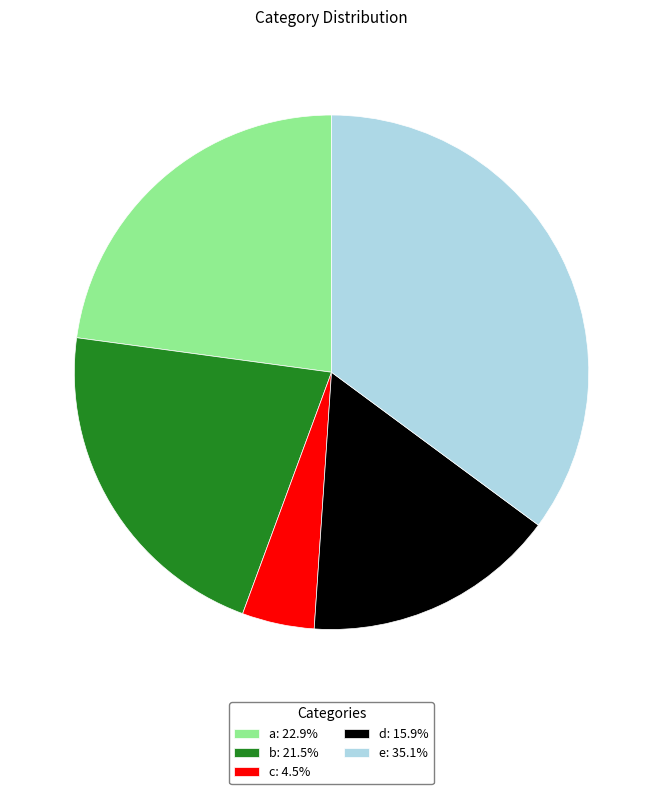

What is the ratio of the value at e: 35.1% to the value at c: 4.5%?

7.7